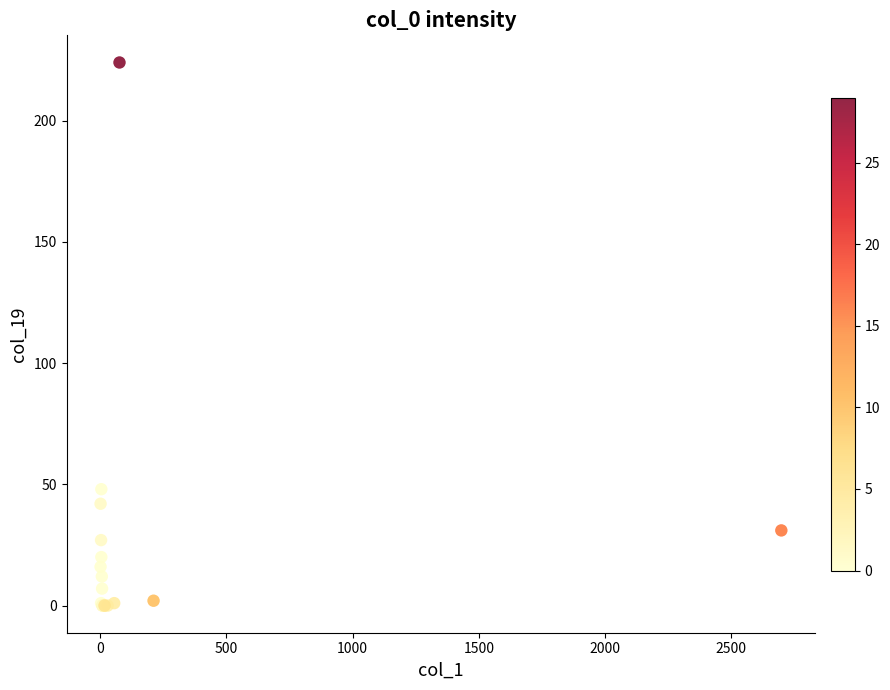

What Y value in the scatter plot is closest to 112?

48